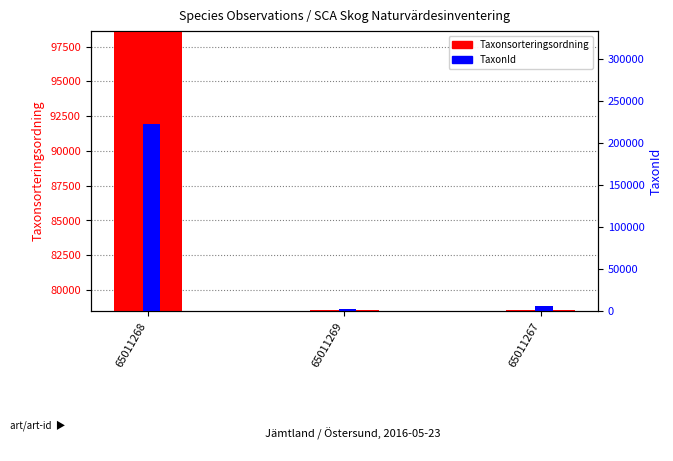

Reading left to right, what are all the values shown in this chart?

Taxonsorteringsordning: 98520	78570	78569
TaxonId: 222498	2081	6458